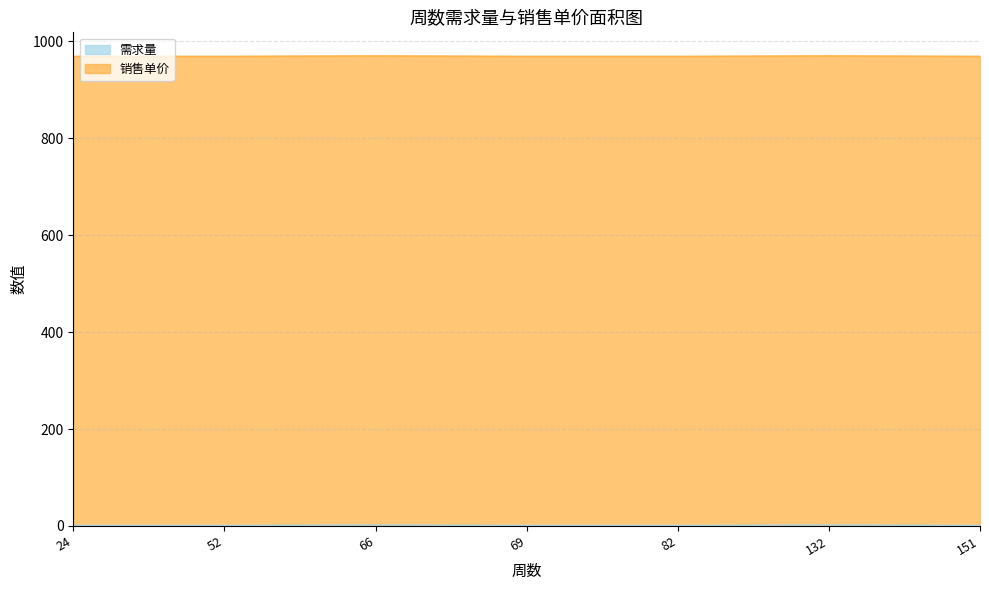

True or false: the data has more than 0 interior local peaks.

True